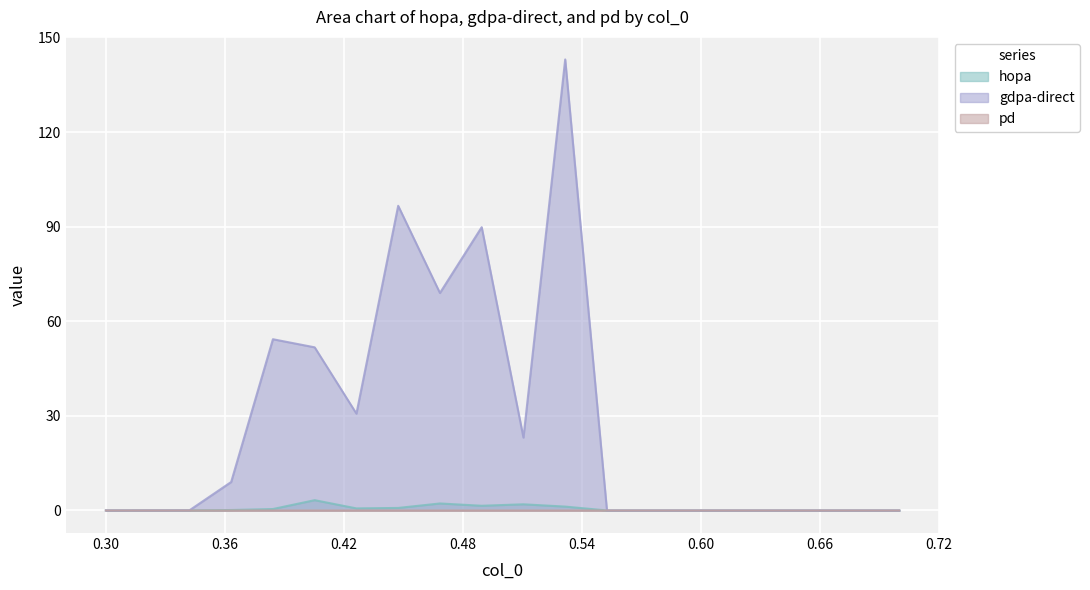

Count the number of data series in this chart.

3